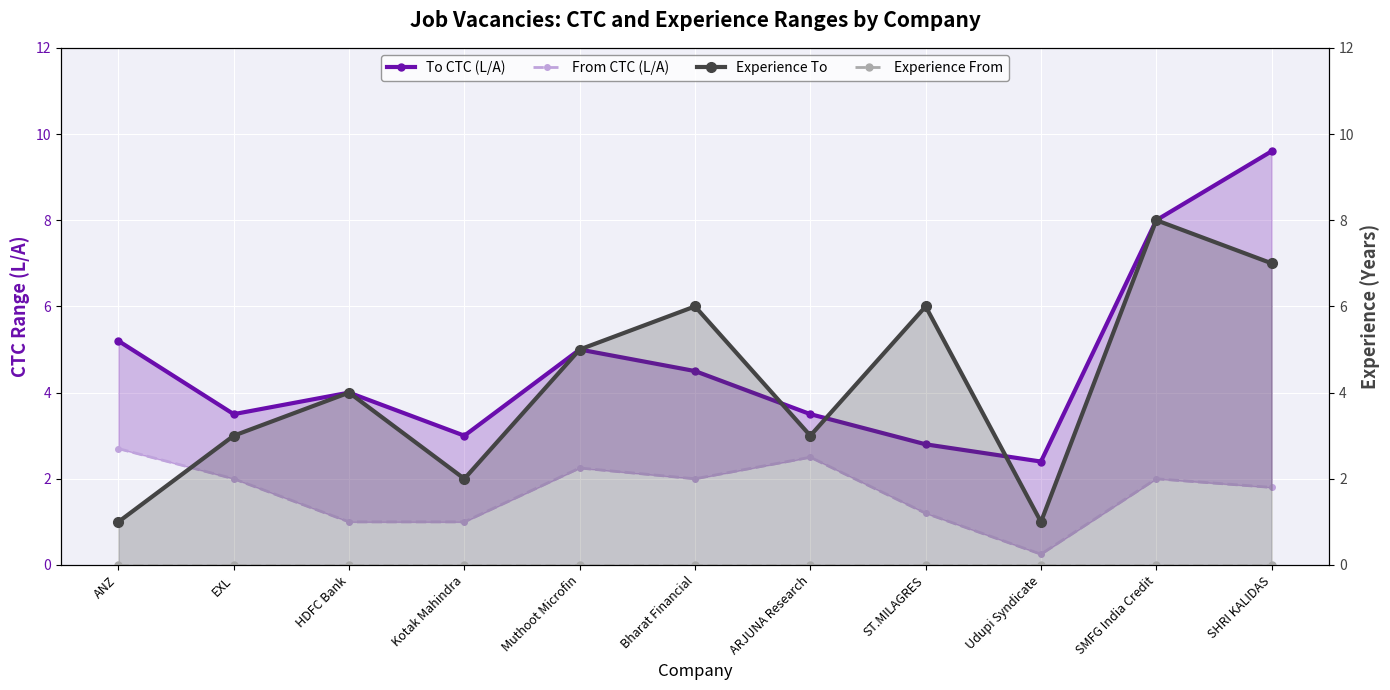

At which category is the sum across all series the highest?

SHRI KALIDAS